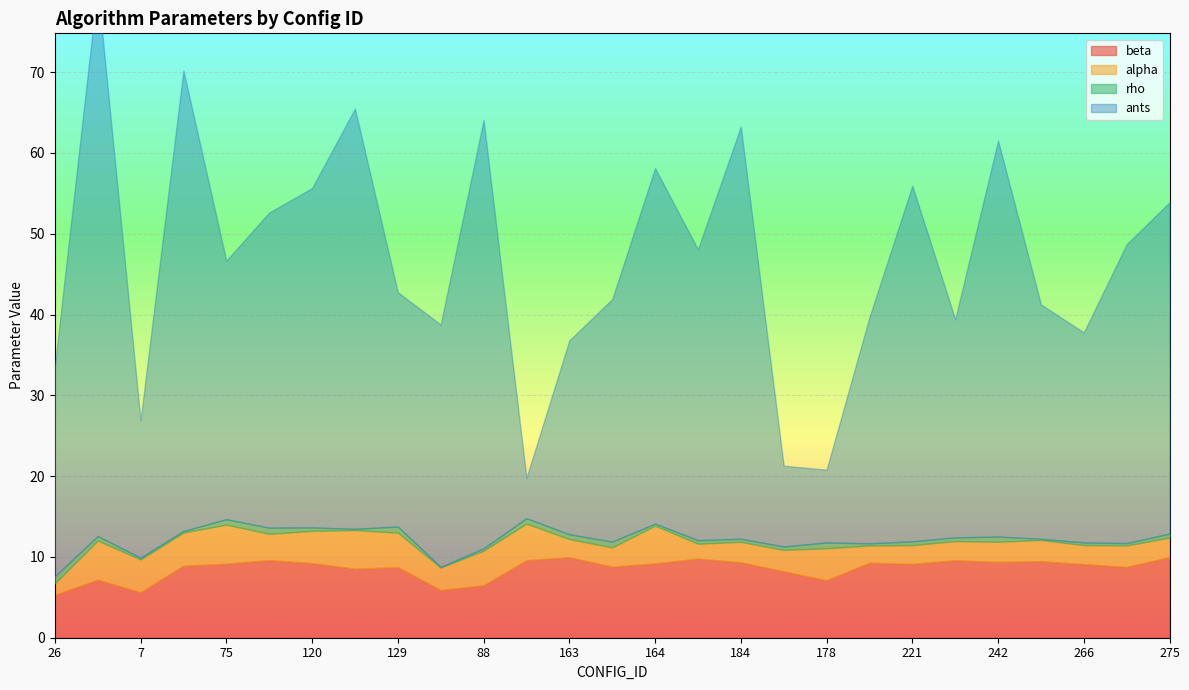

Is it true that beta equals 9.1 at 266?

True